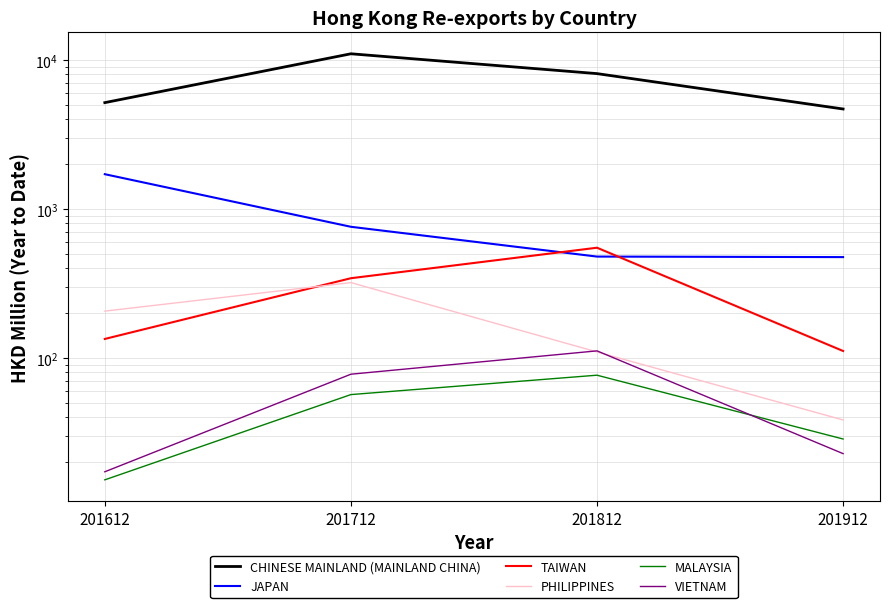

What is the smallest value displayed?

15.2